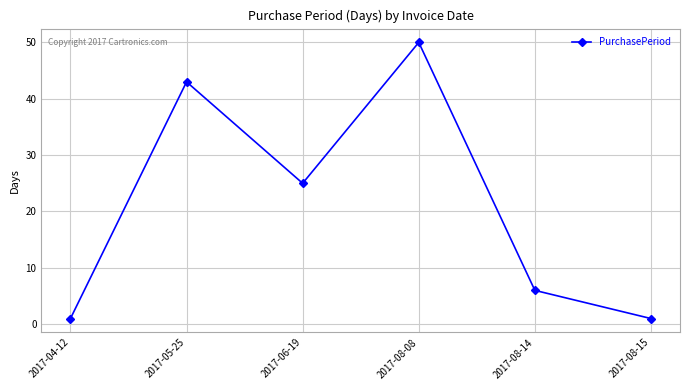

The chart shows a value of 25 at 2017-06-19. True or false?

True